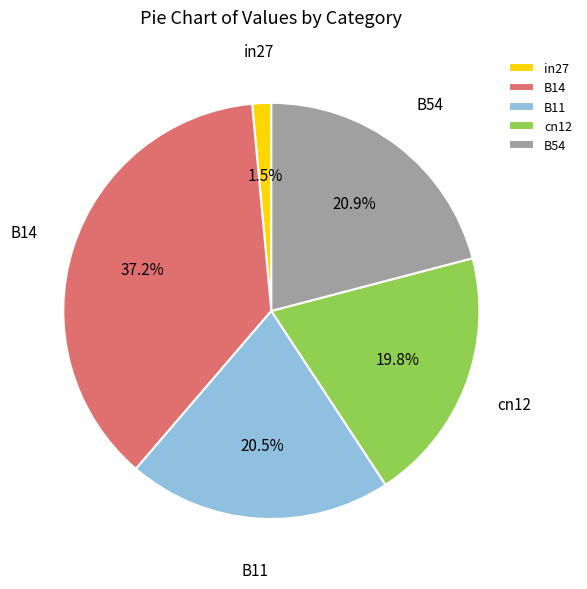

How many segments does this pie chart have?

5